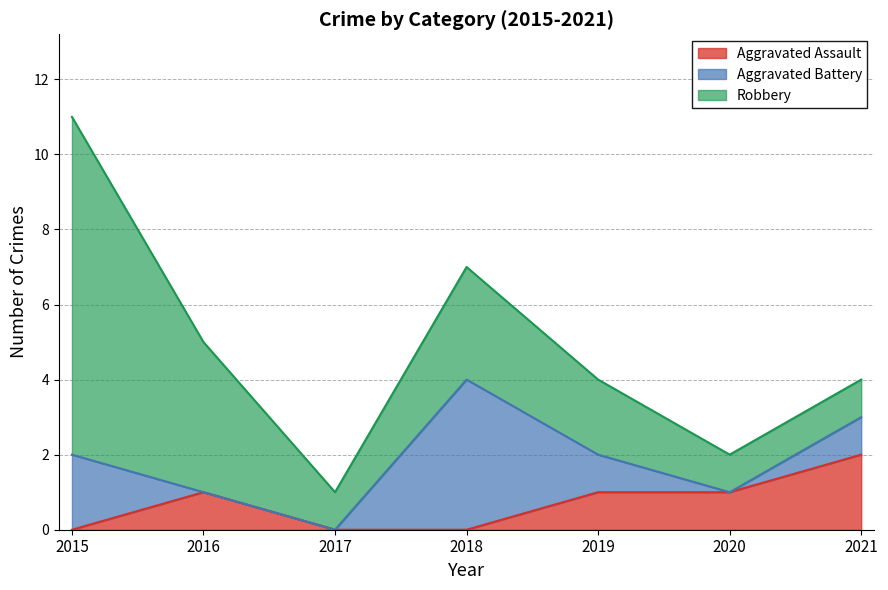

How many interior local valleys does the Robbery series have?

1